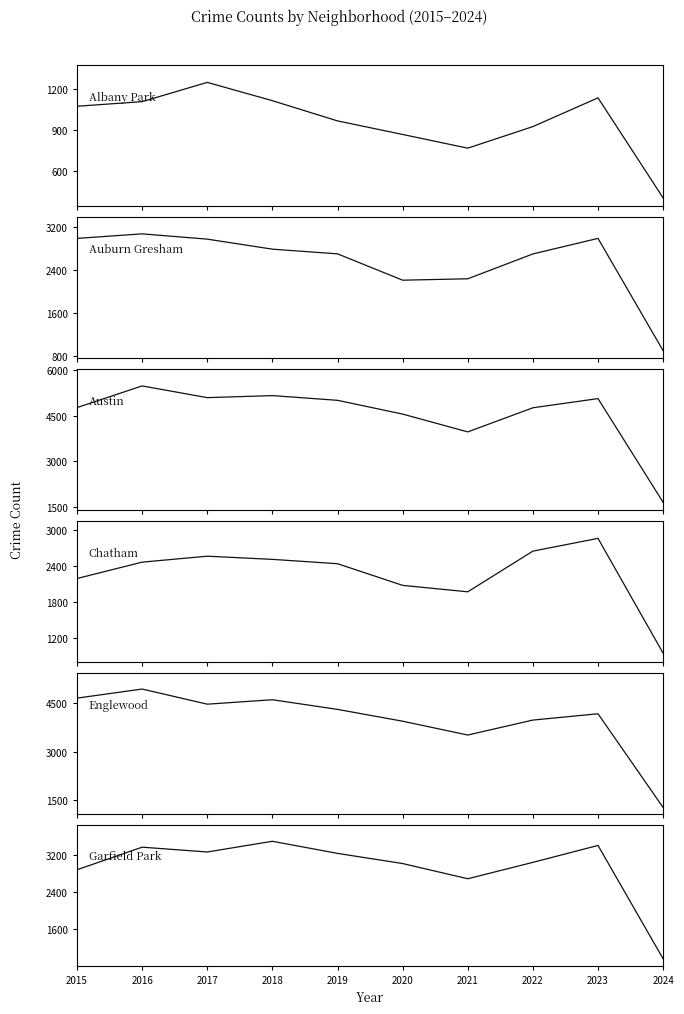

What is the minimum value shown in the chart?

400